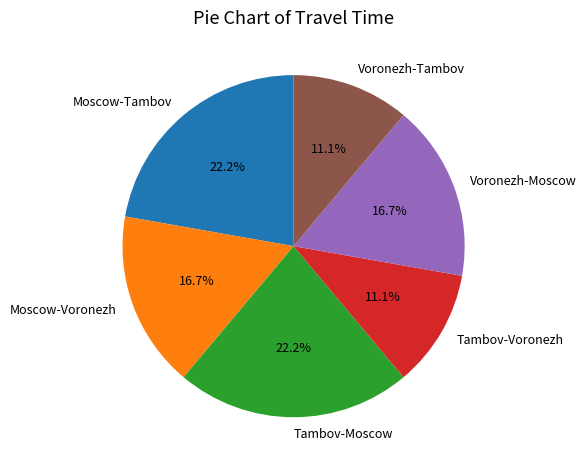

Do Voronezh-Tambov and Tambov-Voronezh together represent more than half of the pie?

No